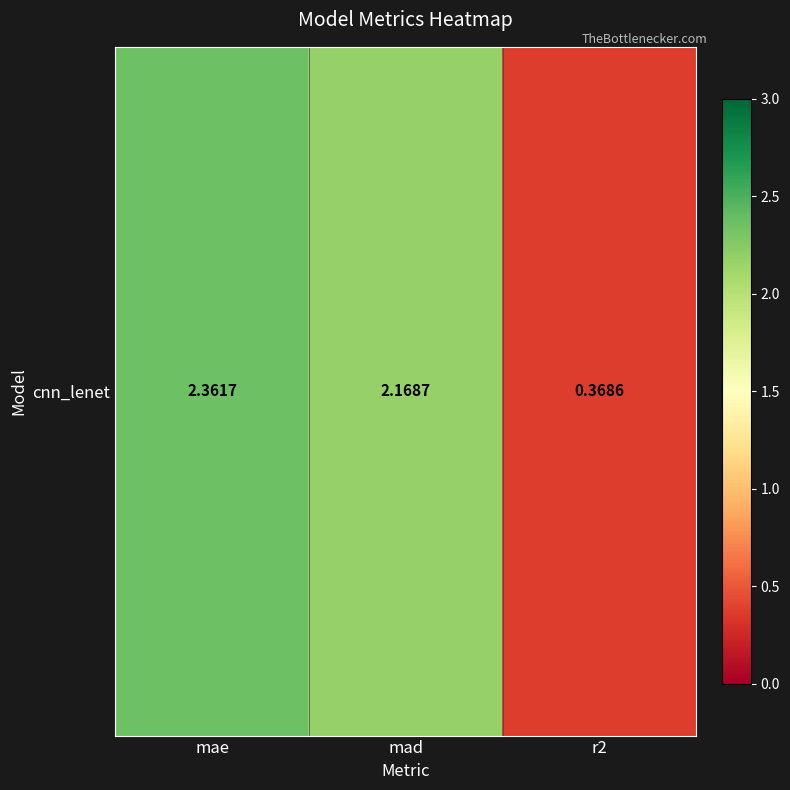

What value does the data have at mad?

2.2